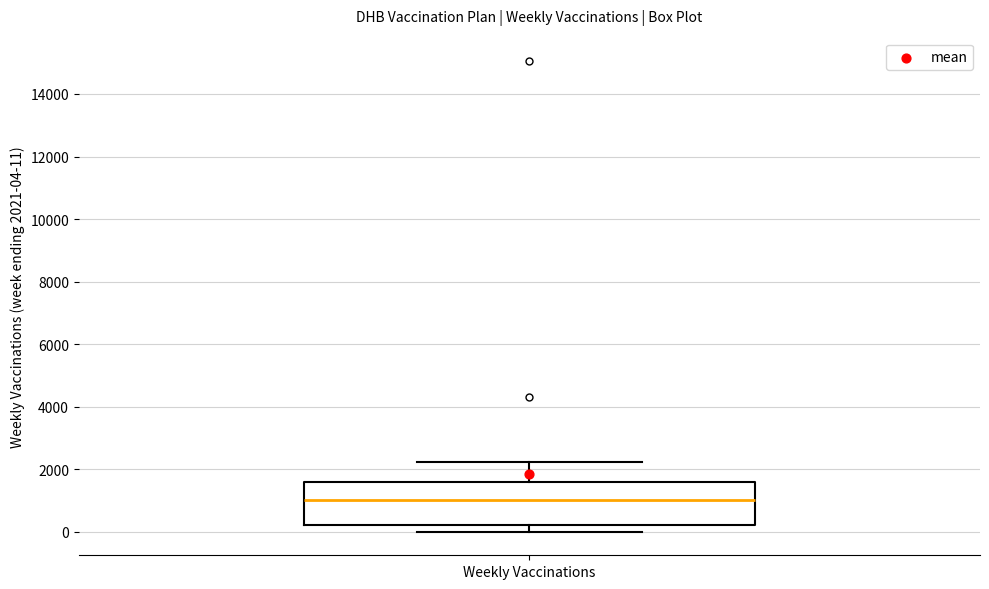

Transcribe this box plot: give where the median line is, the range the box spans, and where the two whiskers end, as read against the y-axis. The values are not printed on the chart, so give them approximately, as read against the axis.

median 1000, box 200 to 1600, whiskers 0 to 2200